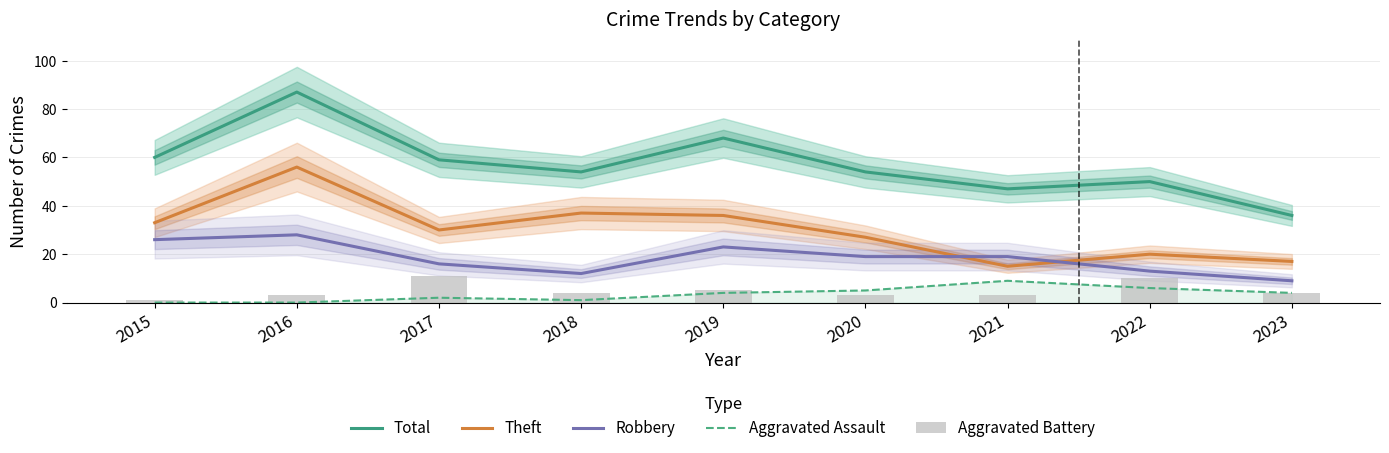

What is the greatest value displayed?

87